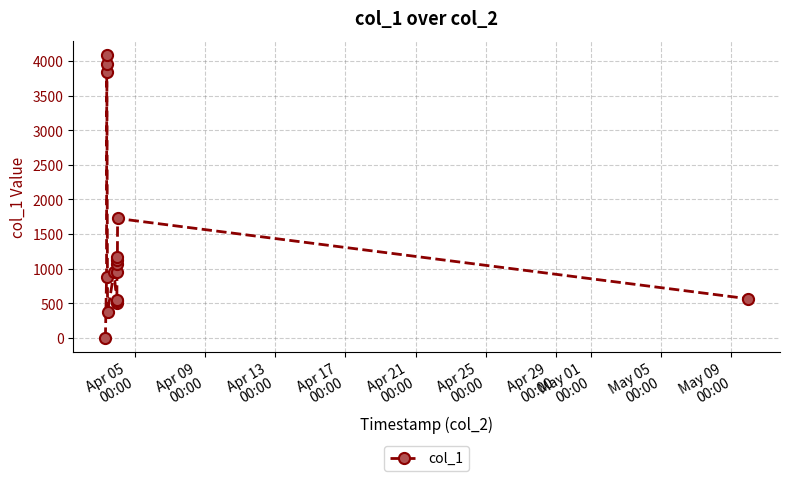

Does the chart have visible grid lines?

Yes